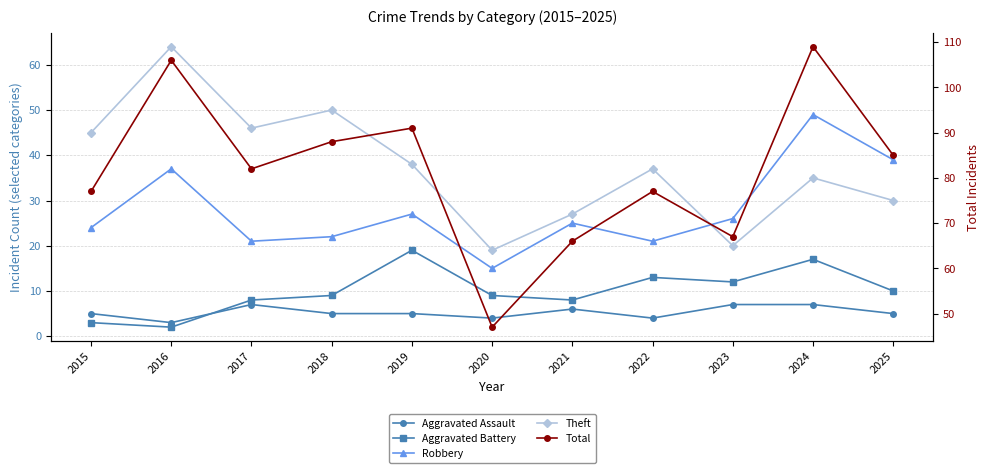

In Robbery, how many points are lower than both neighbors (excluding endpoints)?

3